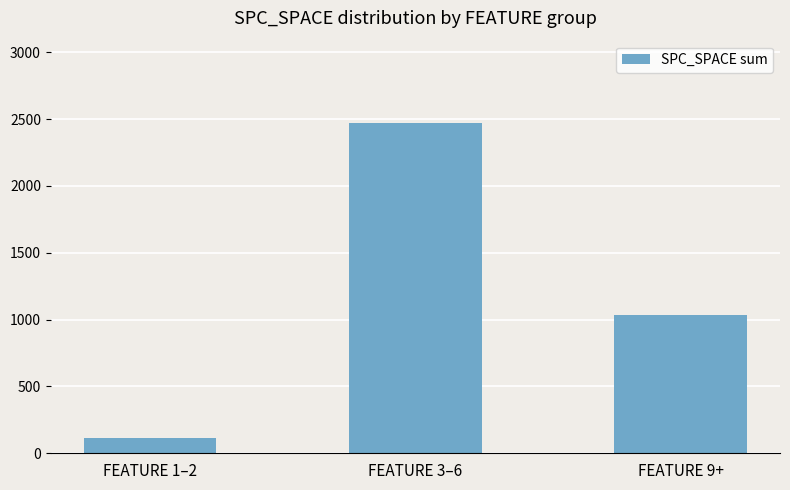

What is the change in value from FEATURE 1–2 to FEATURE 9+?

+920